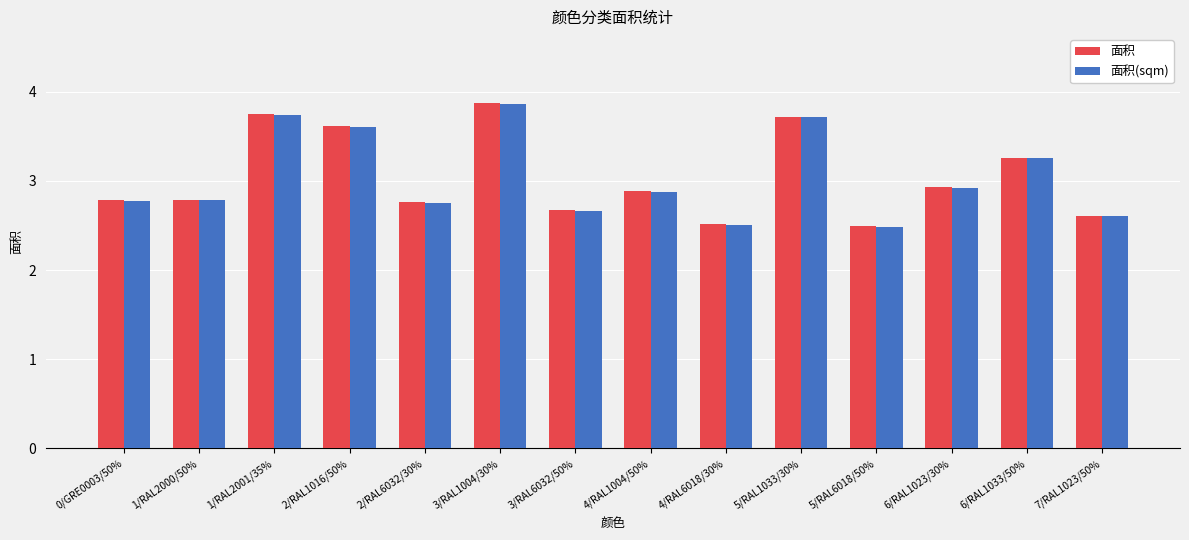

True or false: 面积(sqm) has a value of 3.7 at 5/RAL1033/30%.

True